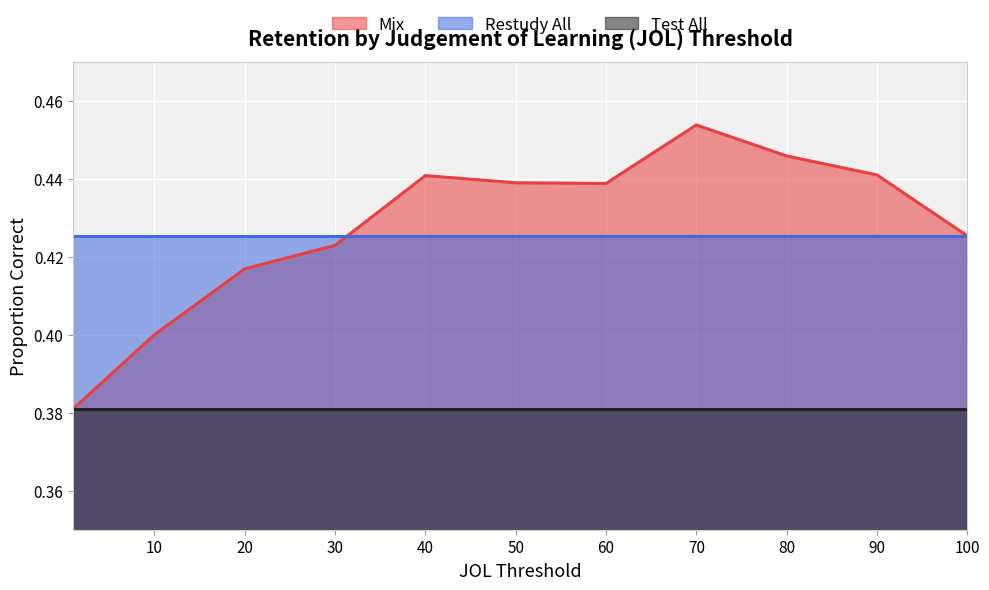

Reading left to right, transcribe all the data shown in this chart.

Mix: 1=0.4	10=0.4	20=0.4	30=0.4	40=0.4	50=0.4	60=0.4	70=0.5	80=0.4	90=0.4	100=0.4
Restudy All: 1=0.4	10=0.4	20=0.4	30=0.4	40=0.4	50=0.4	60=0.4	70=0.4	80=0.4	90=0.4	100=0.4
Test All: 1=0.4	10=0.4	20=0.4	30=0.4	40=0.4	50=0.4	60=0.4	70=0.4	80=0.4	90=0.4	100=0.4